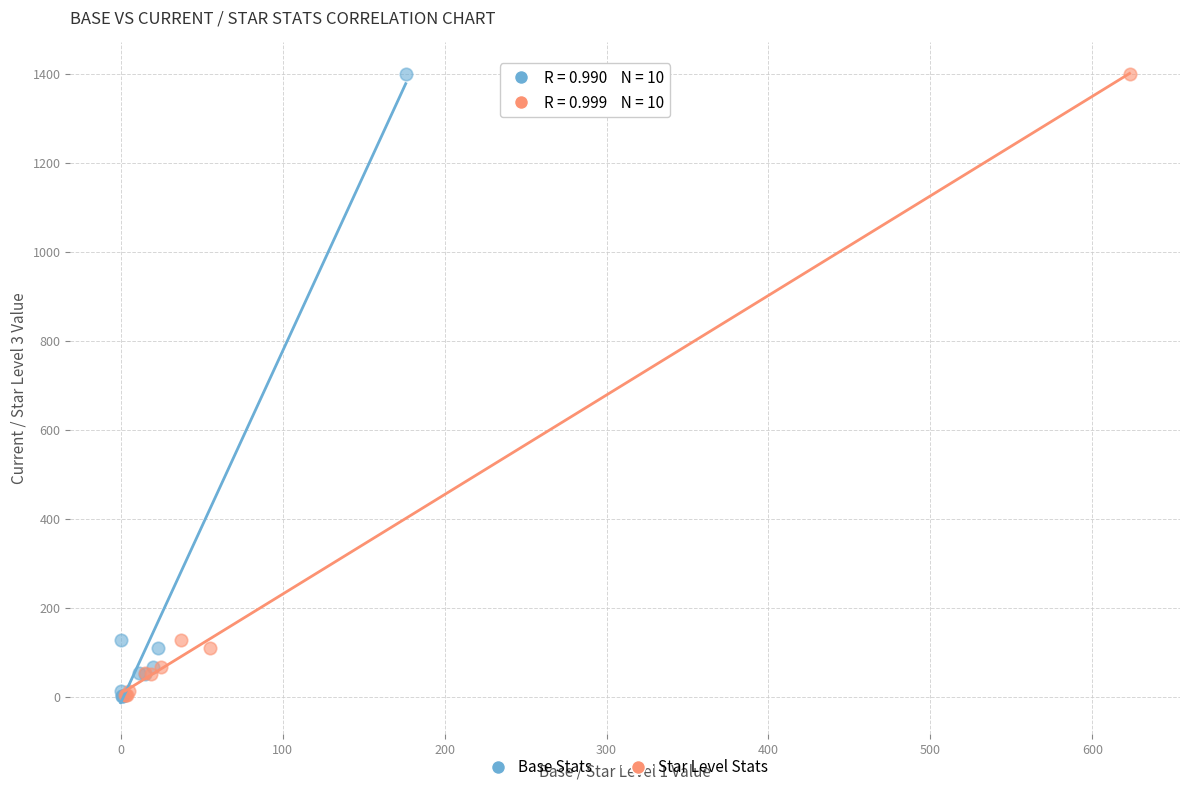

Which series has the widest spread of Y values?

Base Stats